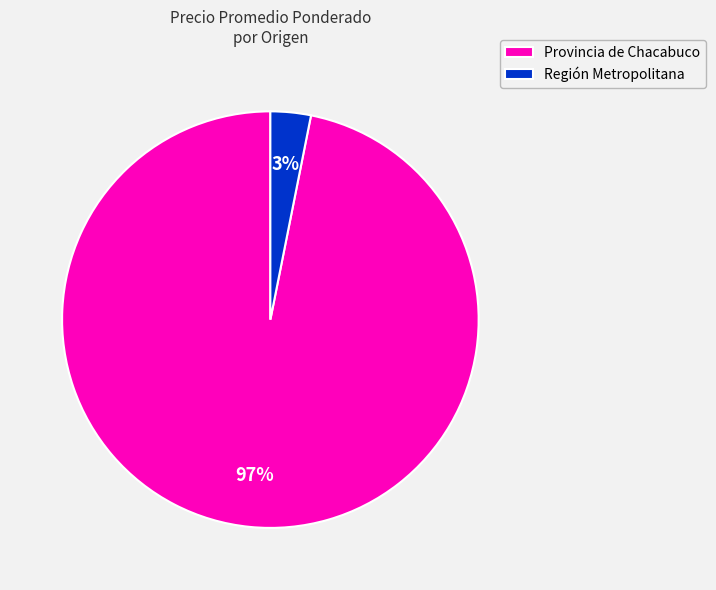

Combined, do Provincia de Chacabuco and Región Metropolitana account for over 50%?

Yes